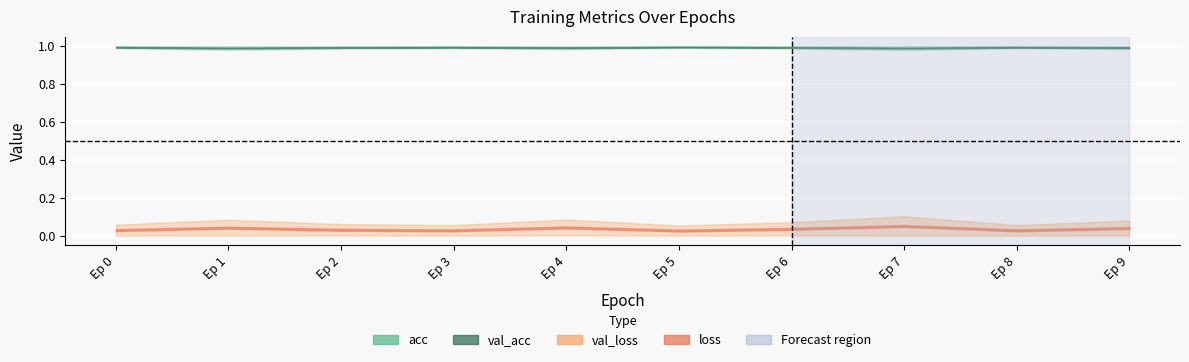

The val_loss series shows 0.1 at 3. True or false?

False